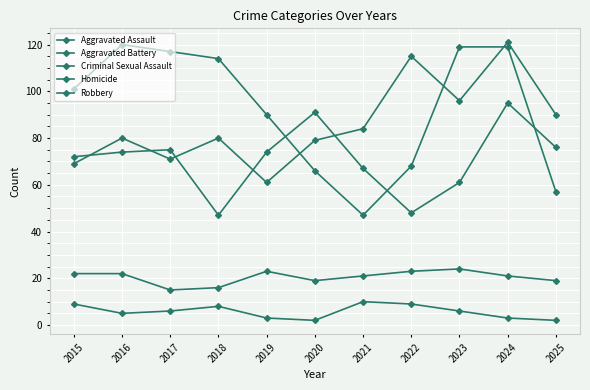

Where is Aggravated Assault nearest to the value 91?

2025